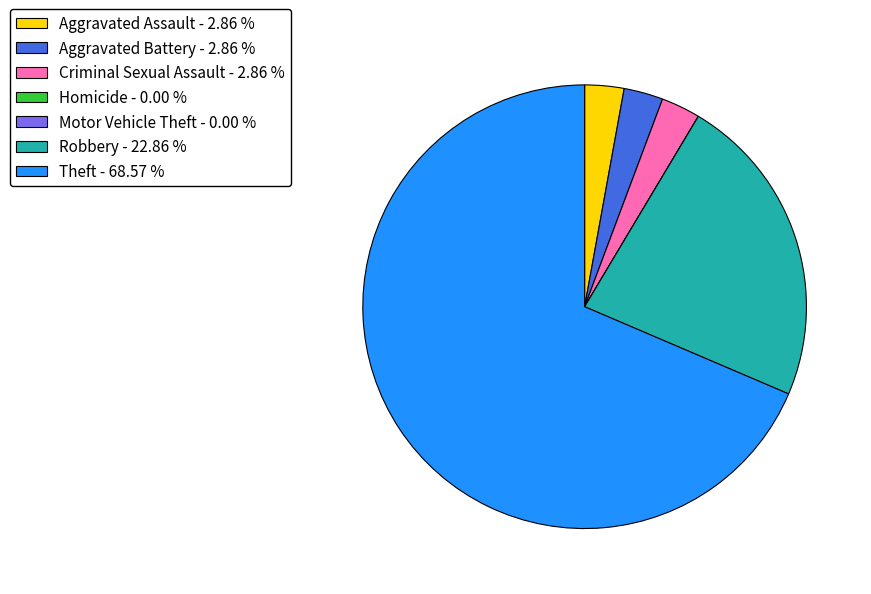

Which category accounts for the majority?

Theft